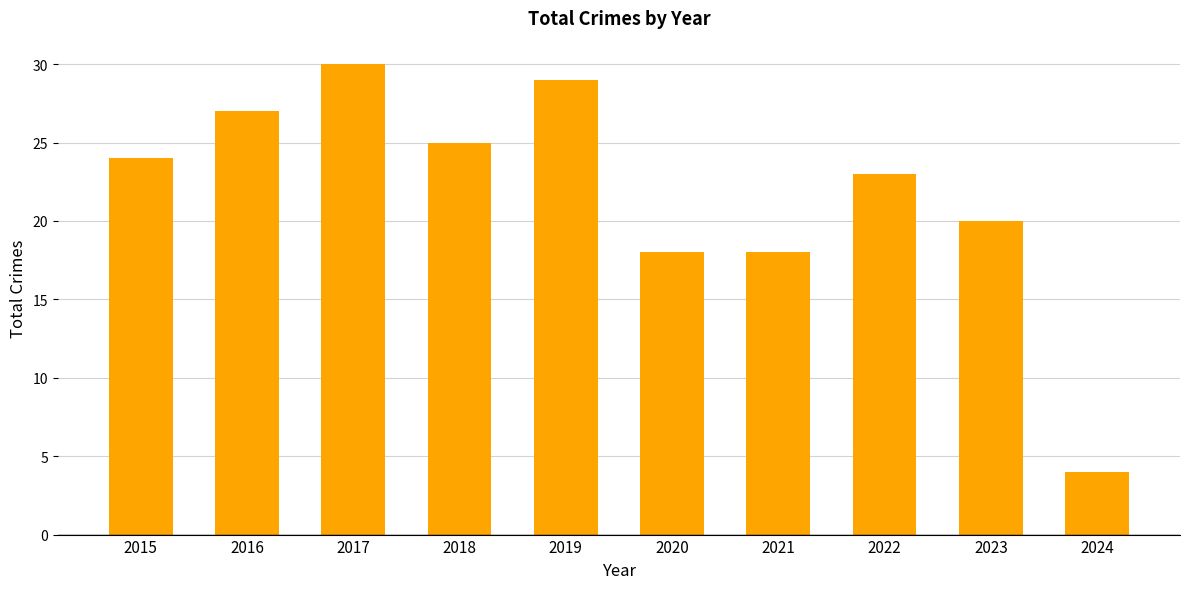

Which category has the lowest value across all series?

2024